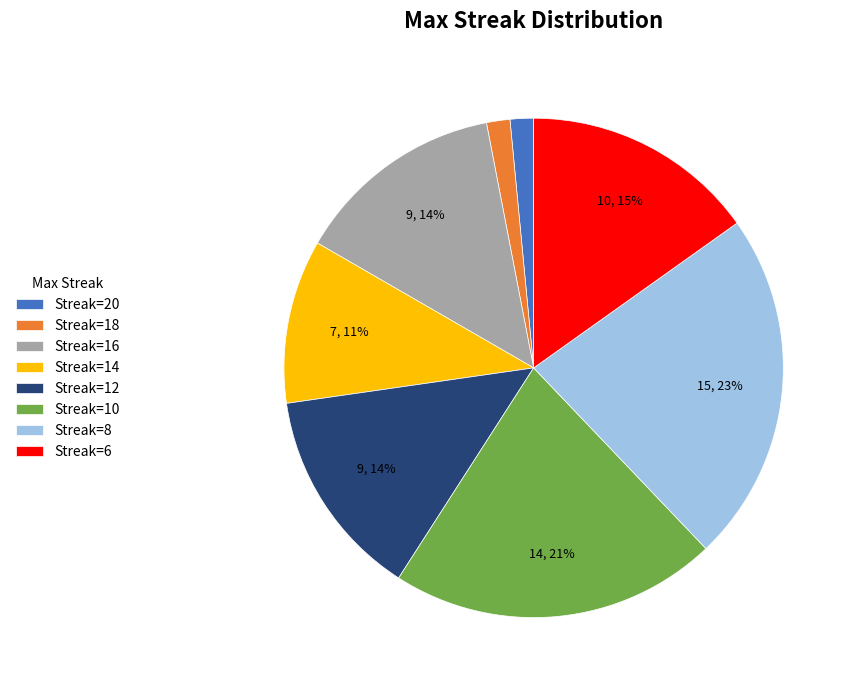

To the nearest percent, what is the combined percentage of Streak=16 and Streak=8?

36%